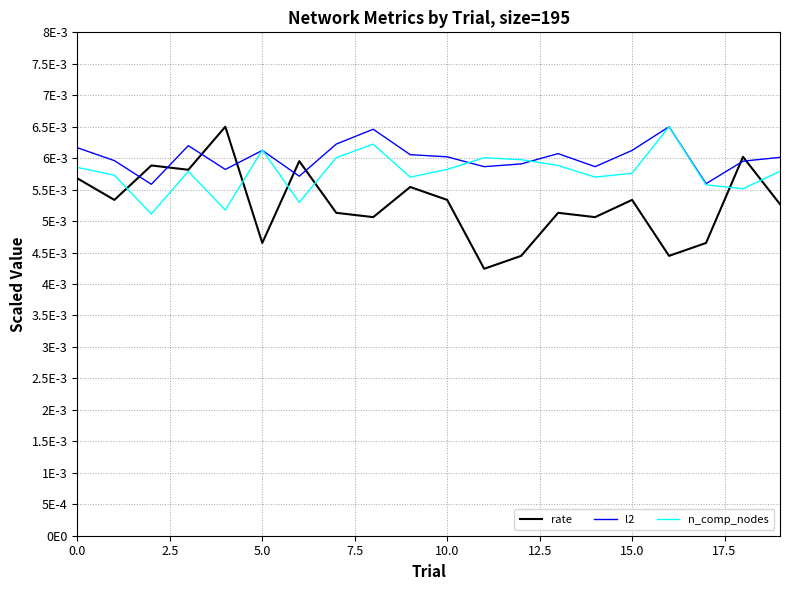

At which label is rate closest to 0?

11